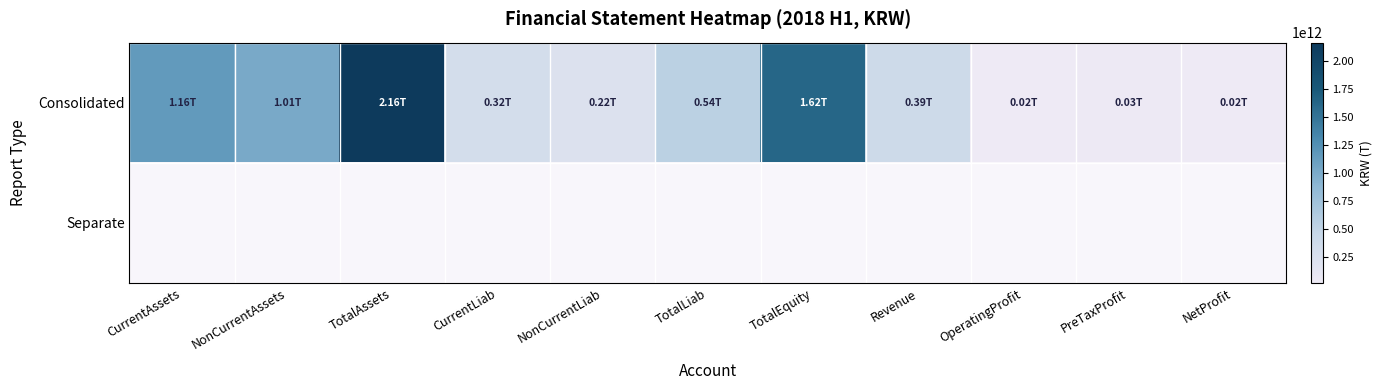

List the labels in order of Separate value, smallest first.

CurrentAssets, NonCurrentAssets, TotalAssets, CurrentLiab, NonCurrentLiab, TotalLiab, TotalEquity, Revenue, OperatingProfit, PreTaxProfit, NetProfit